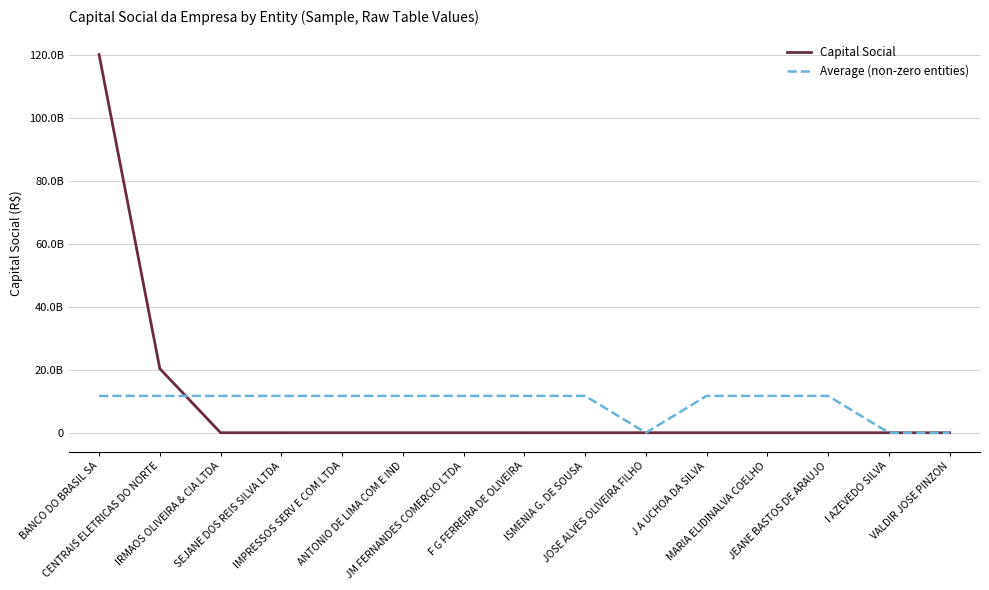

What is the sum of all Capital Social values?

140337832060.0